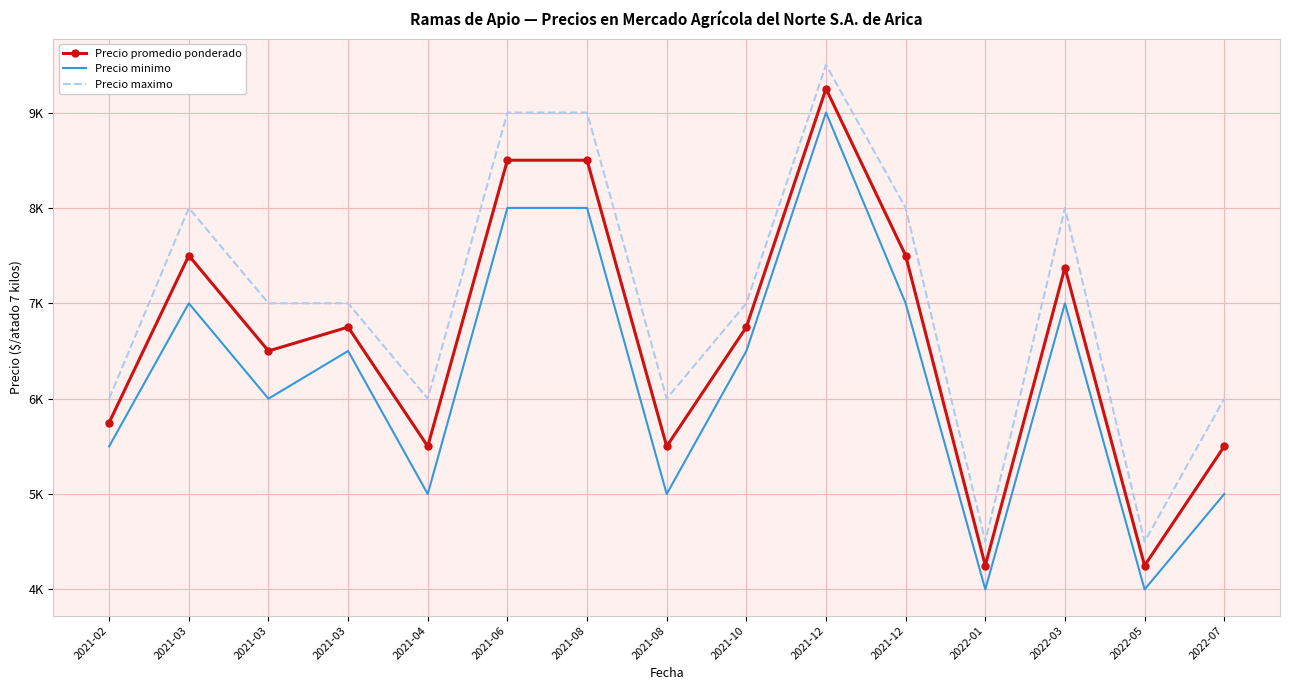

What is the sum of the Precio maximo values at 2021-12 and 2021-08?

14000